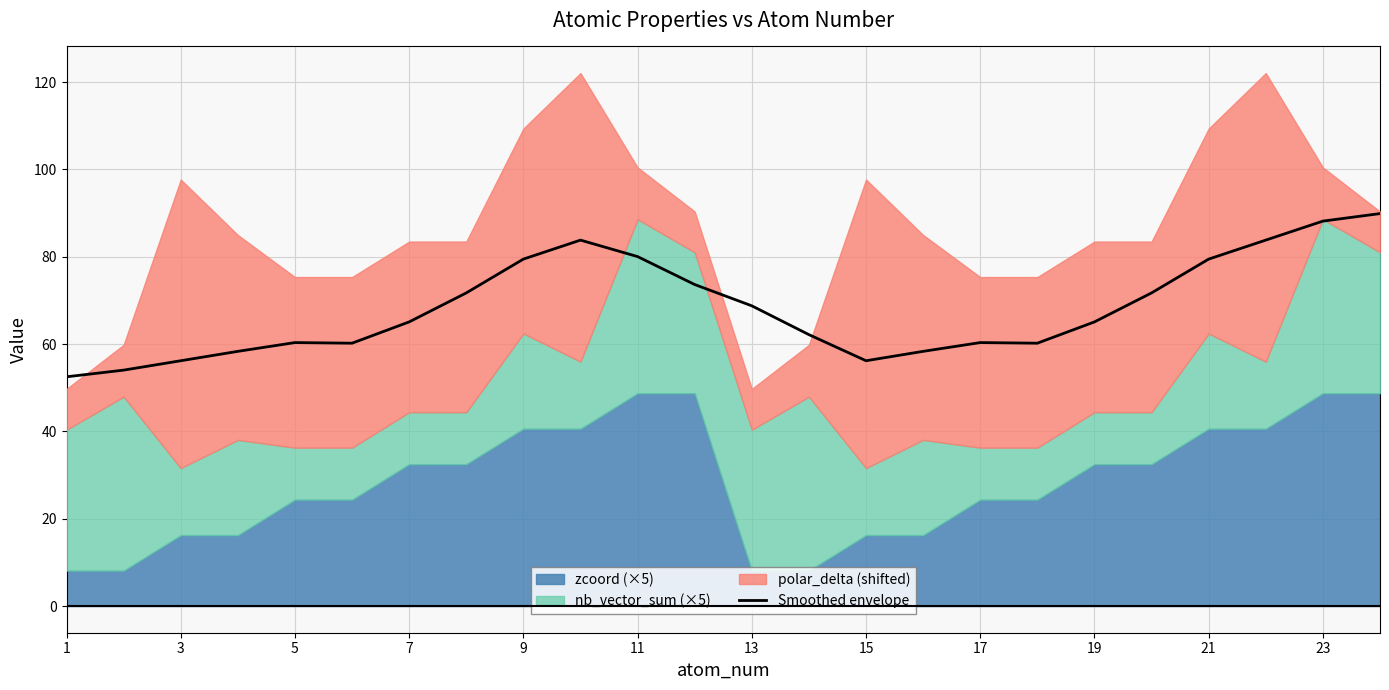

The value of Smoothed envelope at 21 is 79.5. True or false?

True